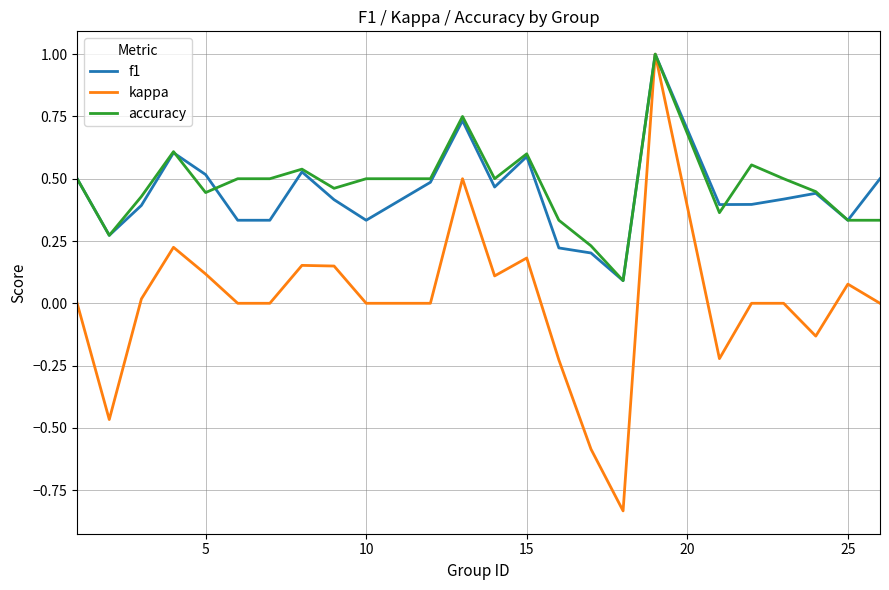

Which series has the largest range (max minus min)?

kappa